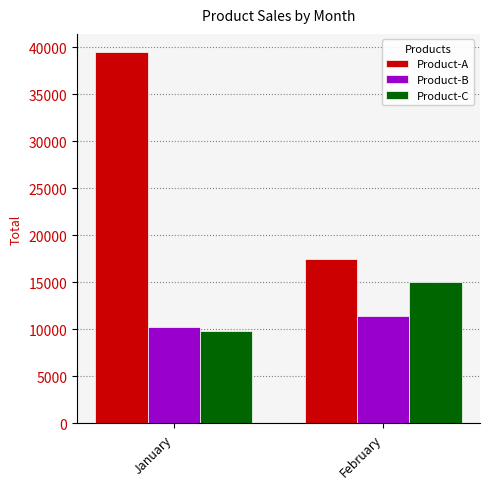

Reading left to right, what are all the values shown in this chart?

Product-A: 39426	17448
Product-B: 10220	11414
Product-C: 9766	14970